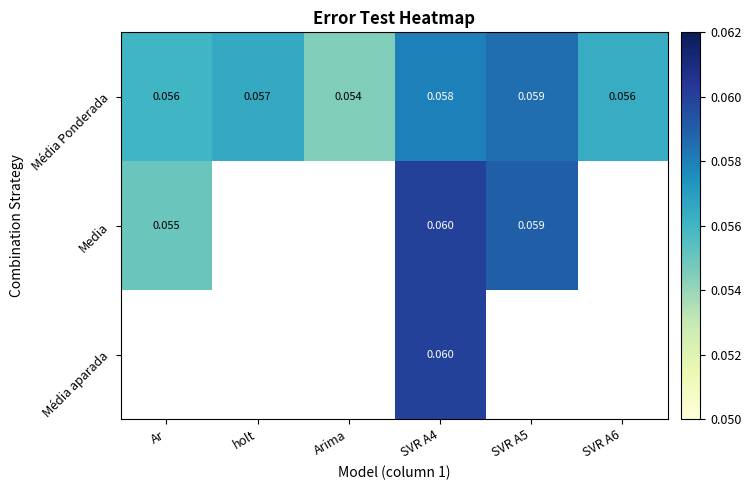

Which category has the lowest value across all series?

Arima